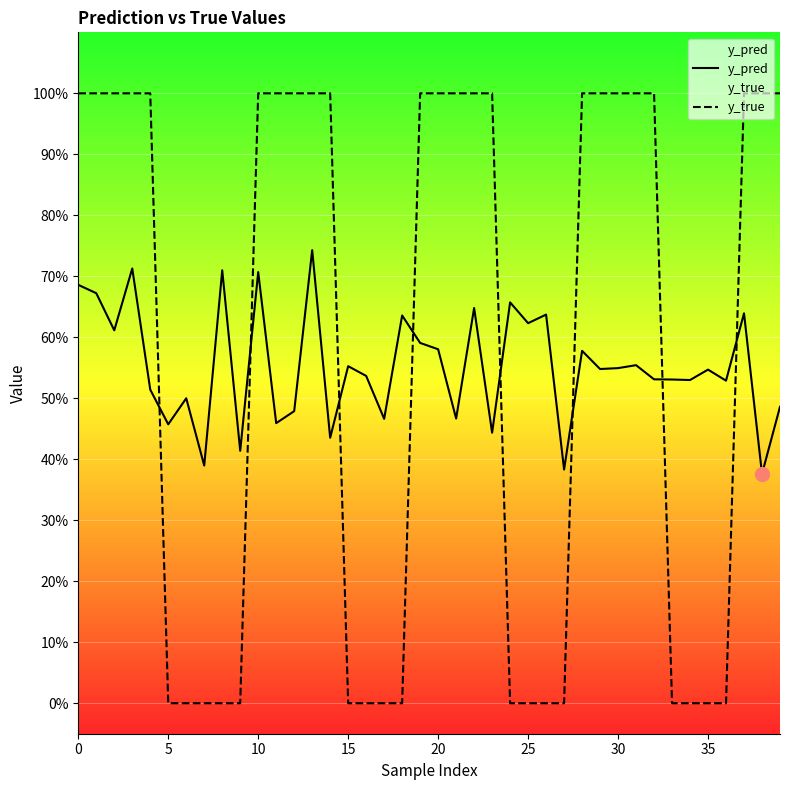

Is it true that y_pred equals 0.7 at 12?

False